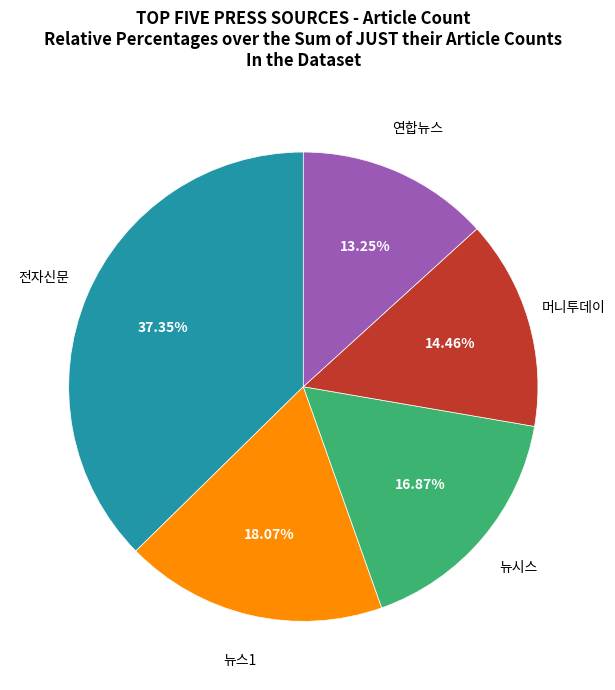

Which category has the smallest portion of the pie?

연합뉴스